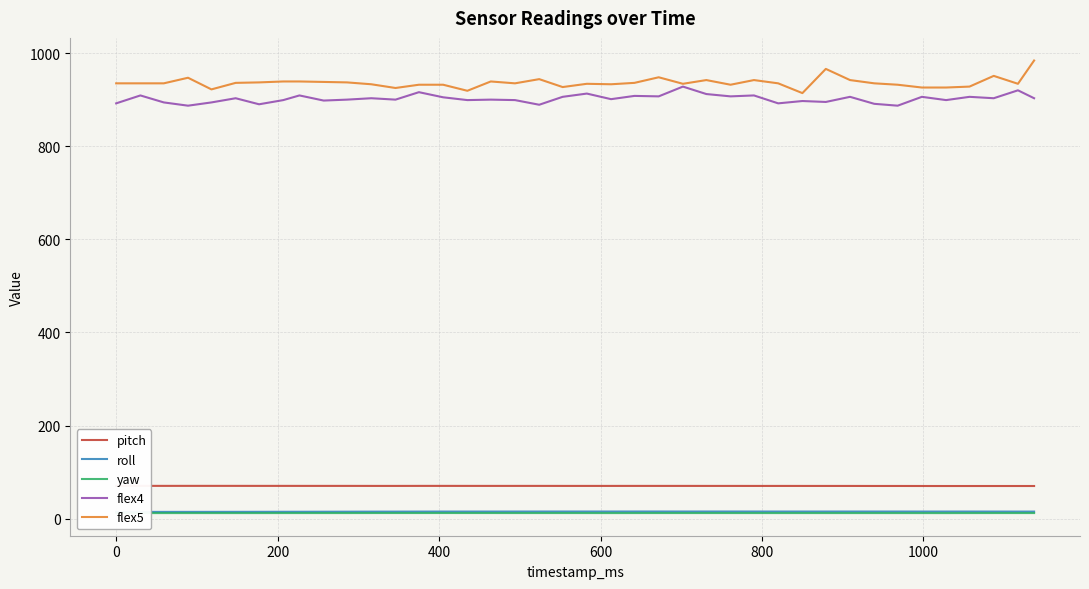

True or false: yaw and flex4 intersect in this chart.

False